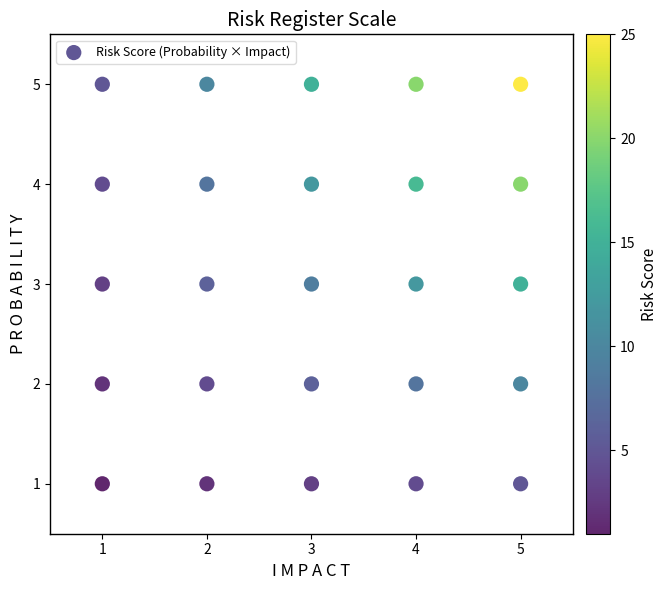

What is the range of X values (max minus min)?

4